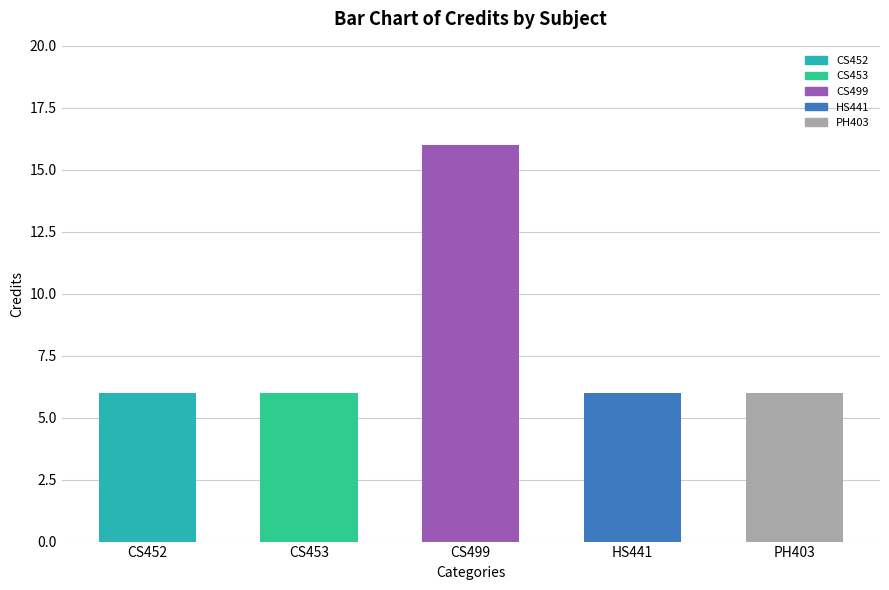

What position from the right is CS499?

3